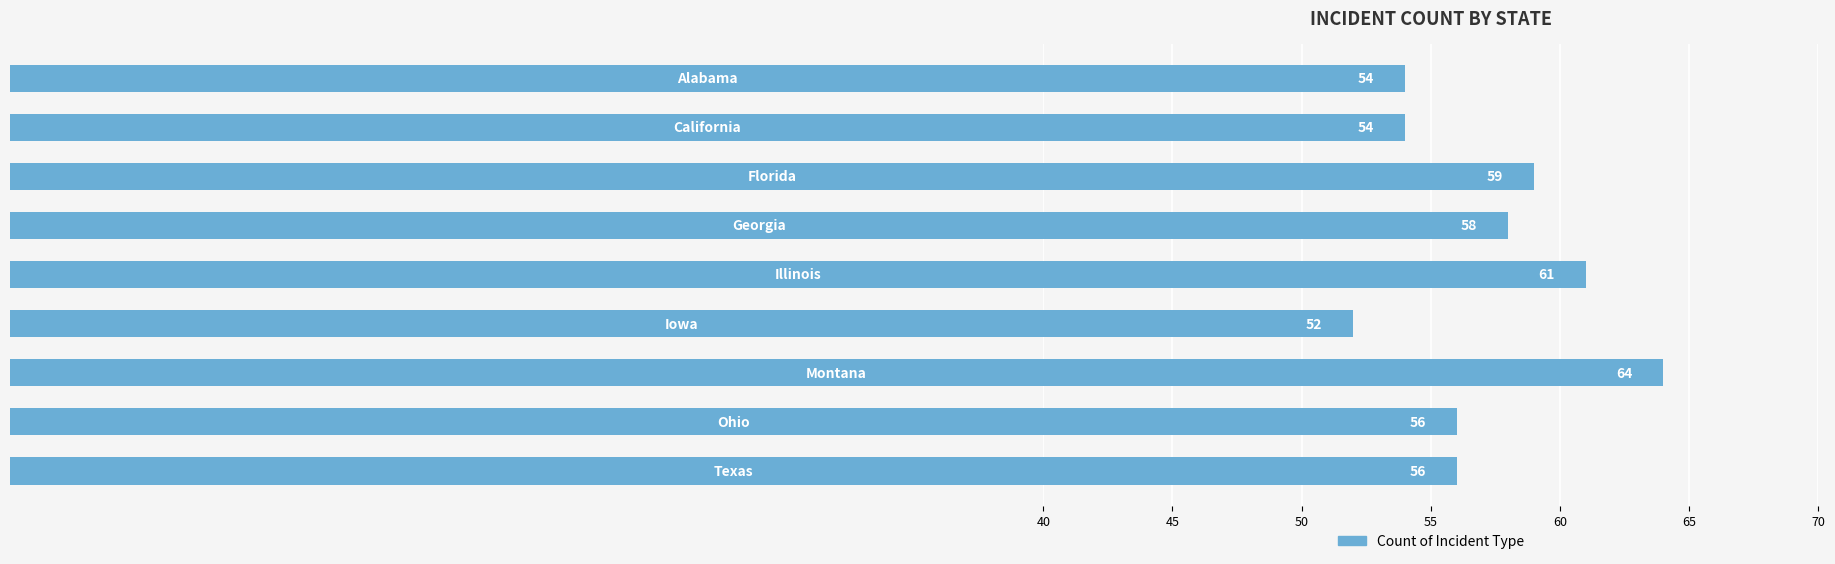

What is the difference between the maximum and minimum values?

12